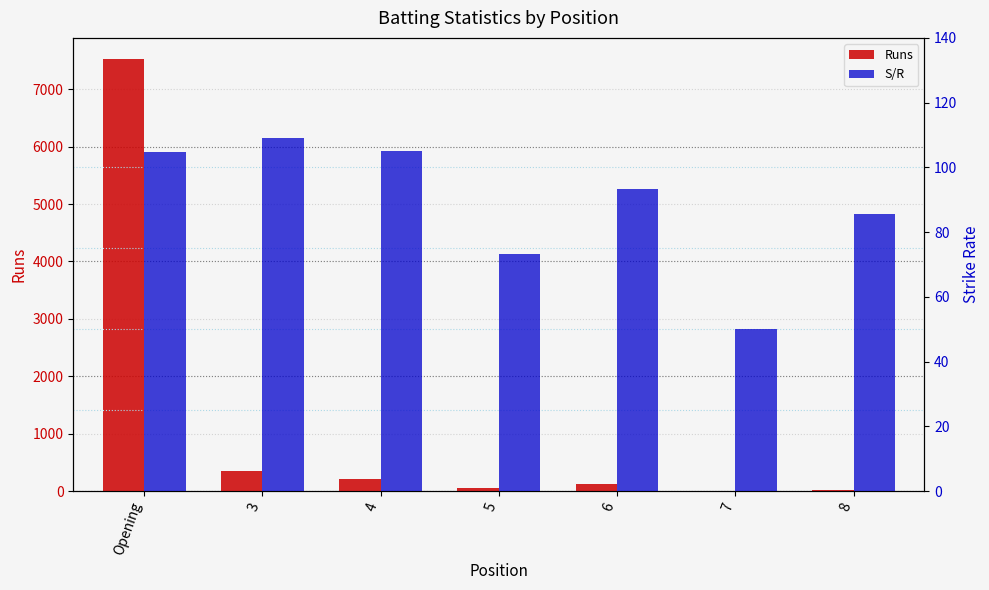

The S/R series shows 93.4 at 6. True or false?

True